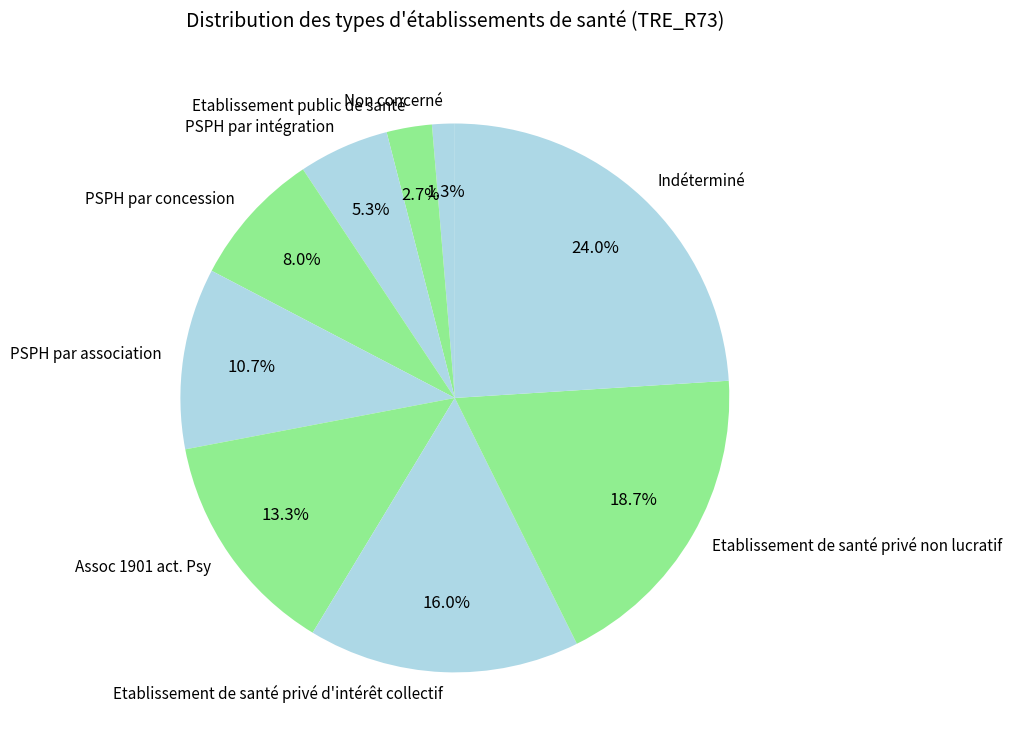

How many slices are in this pie chart?

9